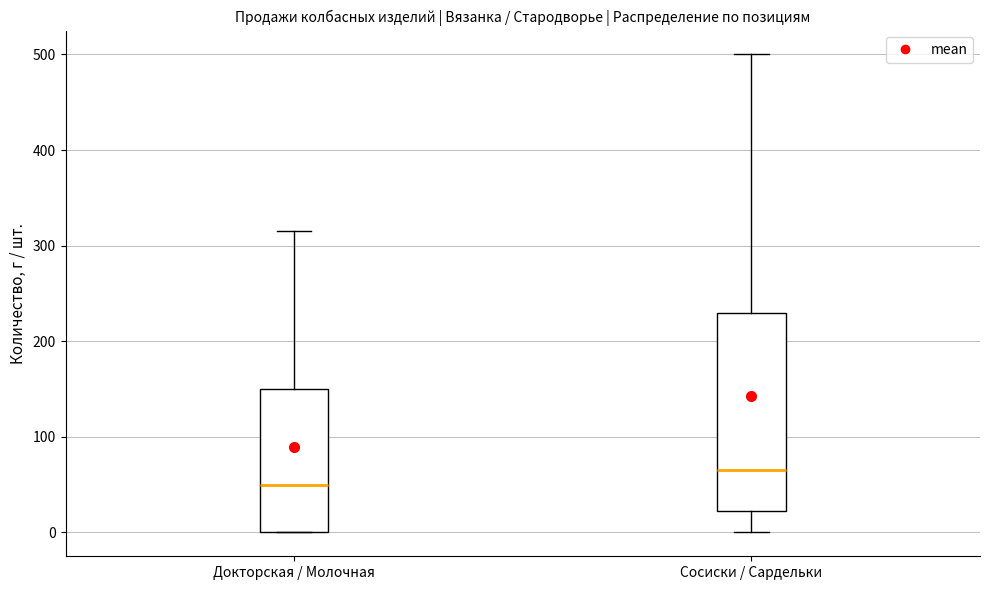

Which box is the tallest, from its lower edge to its upper edge?

Сосиски / Сардельки